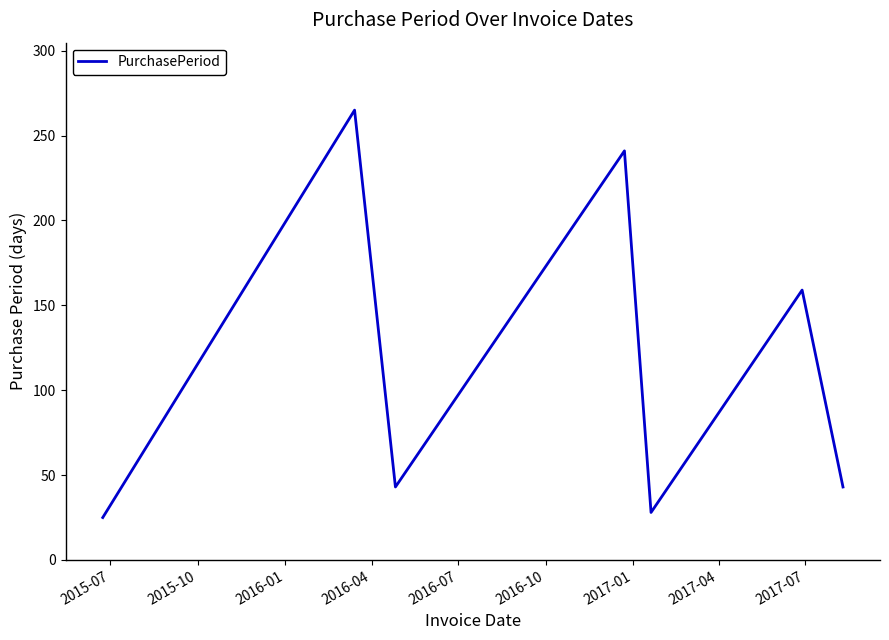

What is the greatest value displayed?

265